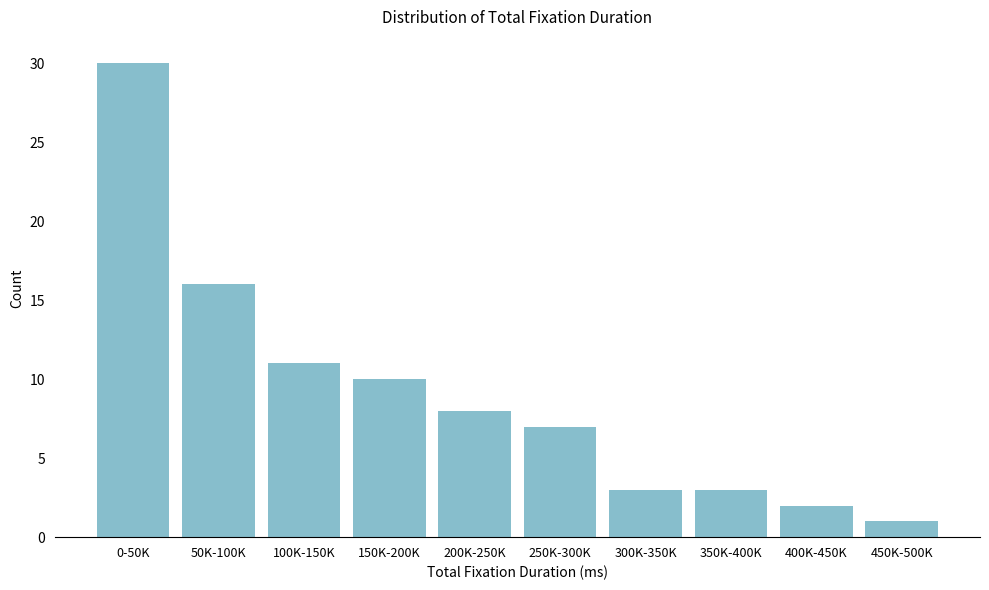

Reading right to left, extract all data points from this chart.

450K-500K=1	400K-450K=2	350K-400K=3	300K-350K=3	250K-300K=7	200K-250K=8	150K-200K=10	100K-150K=11	50K-100K=16	0-50K=30